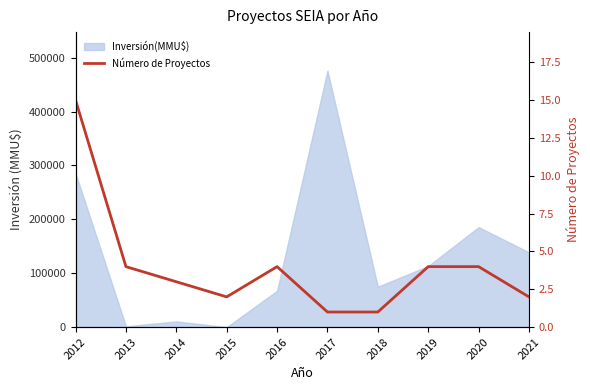

Between 2021 and 2013, which is larger?

2013